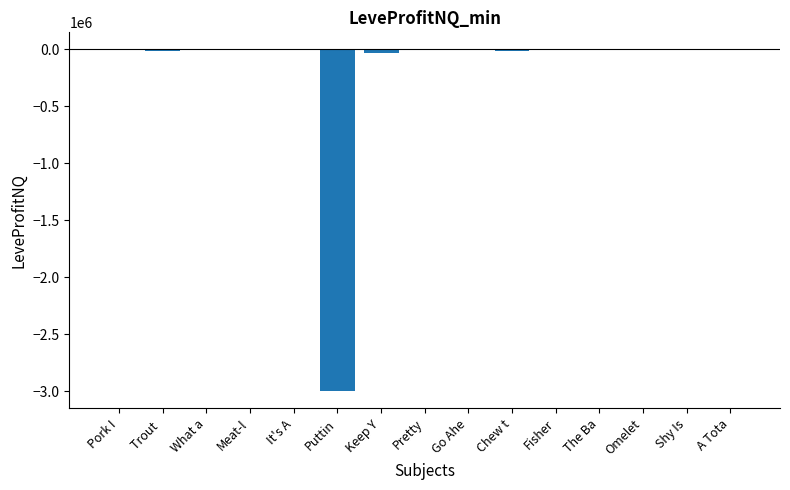

What is the sum of all values?

-3085393.4